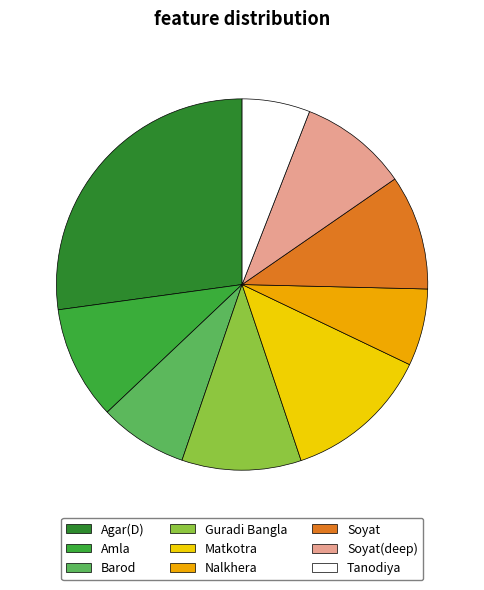

Is there a majority slice in this chart?

No